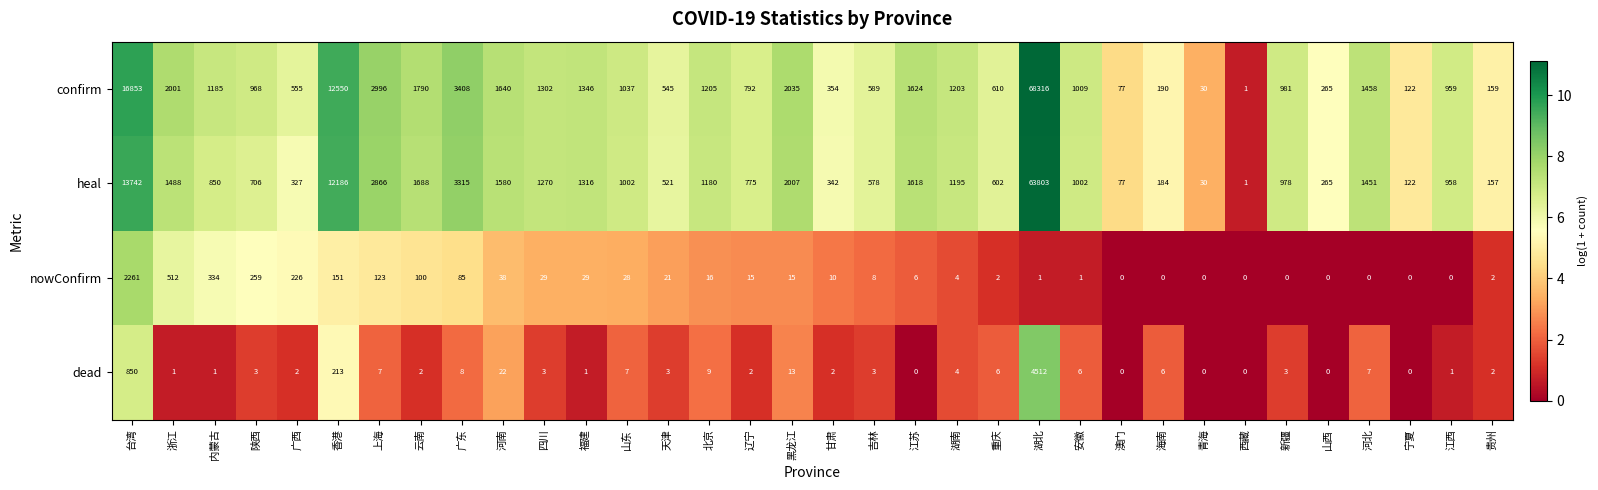

Which series changed the most between 广西 and 宁夏?

confirm